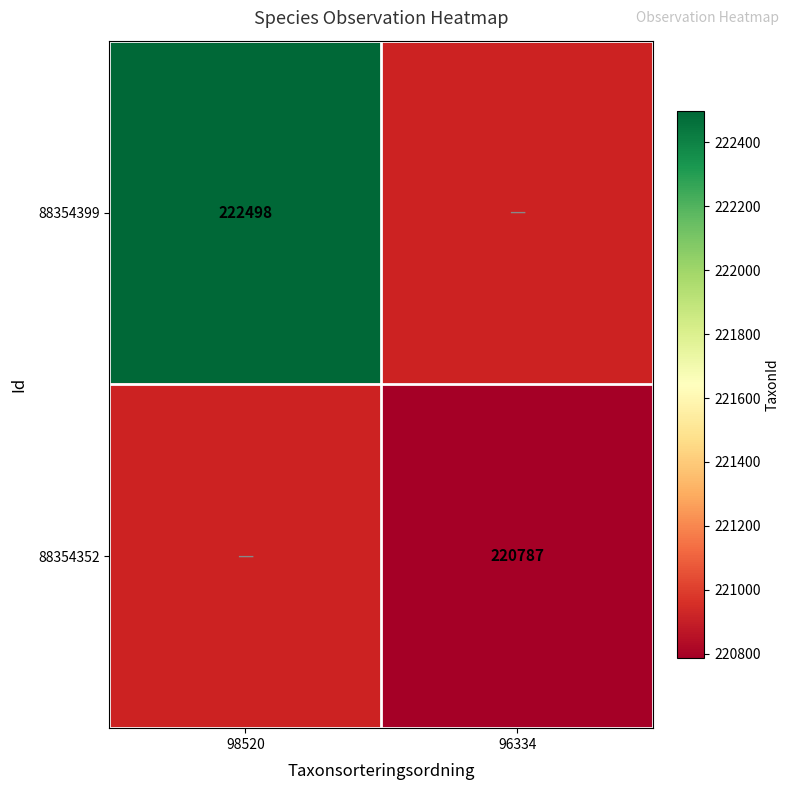

What is the minimum value shown in the chart?

220787.0